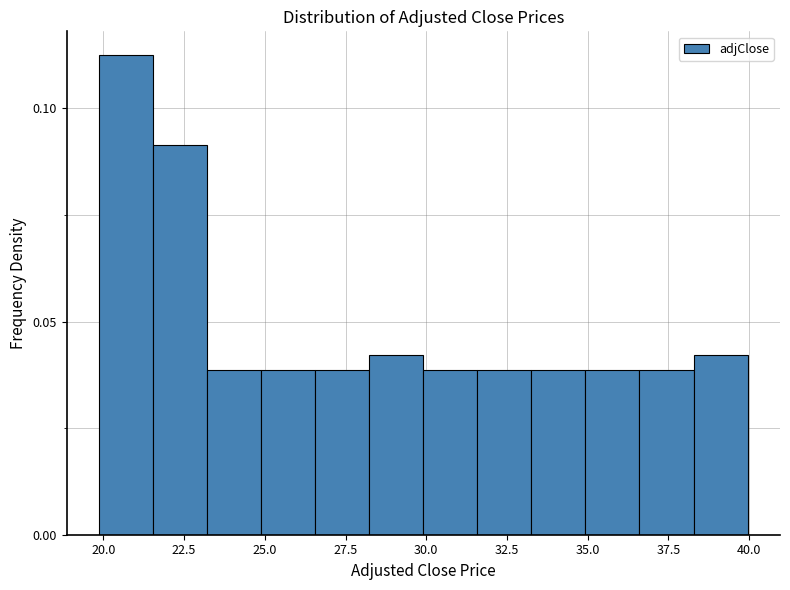

Read against the x-axis, roughly where is the centre of the tallest bar?

20.5